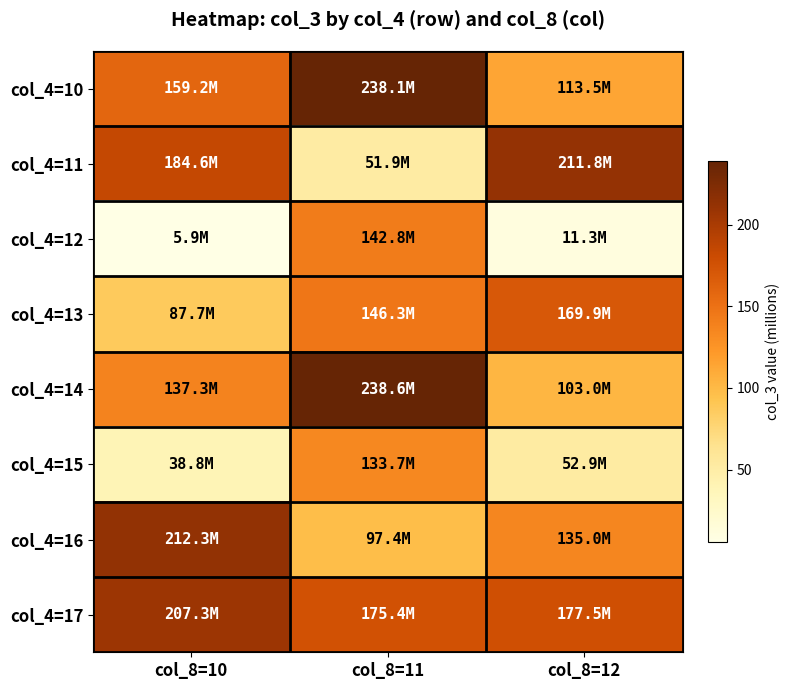

Between col_8=11 and col_8=12, which series saw the biggest shift?

col_4=11